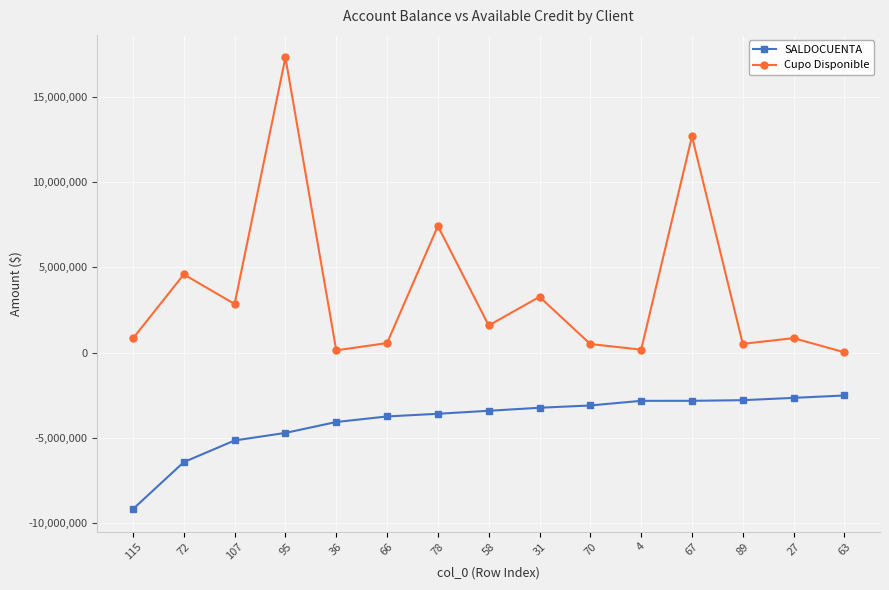

List the series in order of their overall mean, lowest first.

SALDOCUENTA, Cupo Disponible